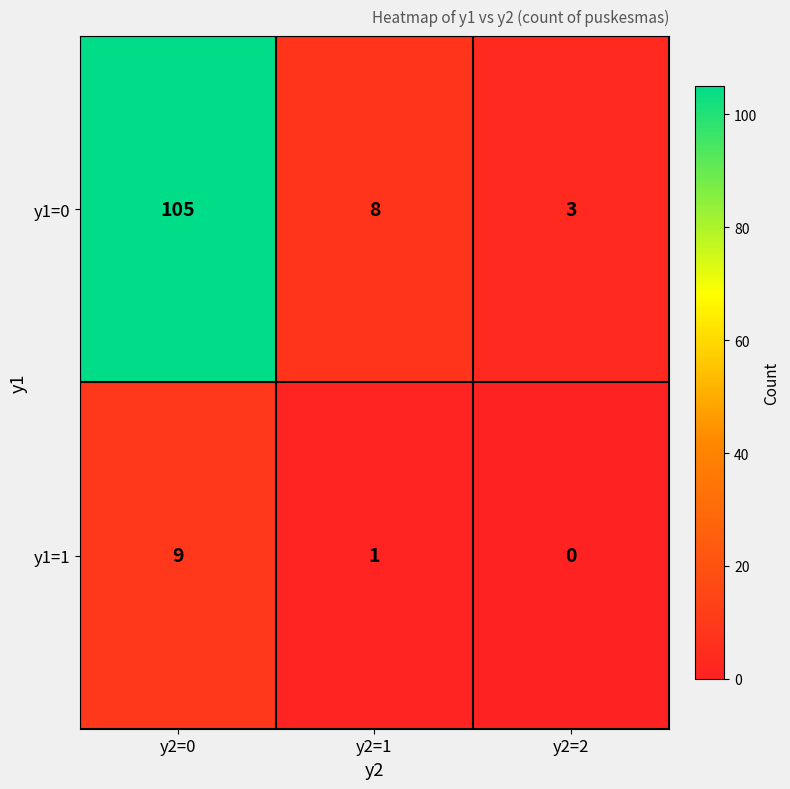

At which label is y1=0 closest to 54?

y2=1